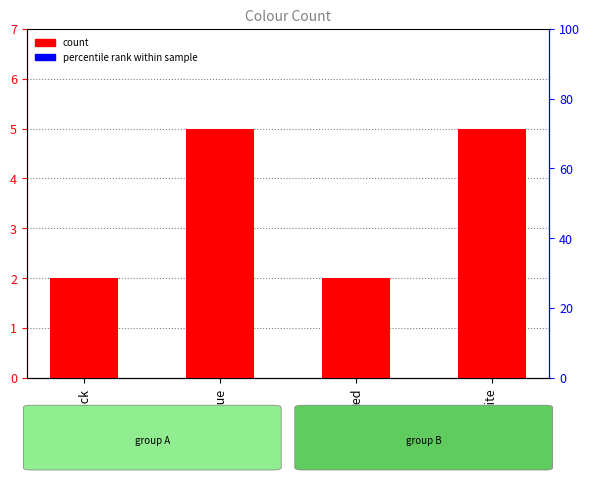

Which label corresponds to the smallest value in the chart?

Black